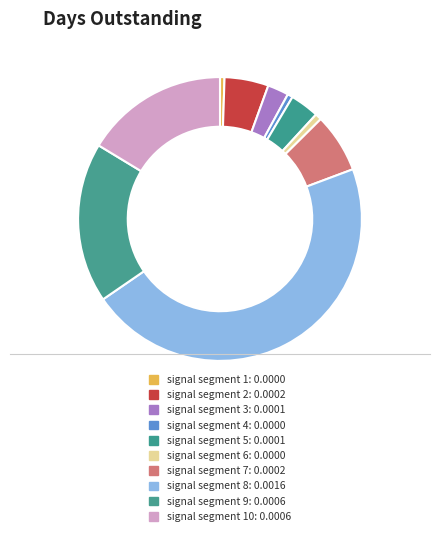

Count the number of slices in the pie.

10